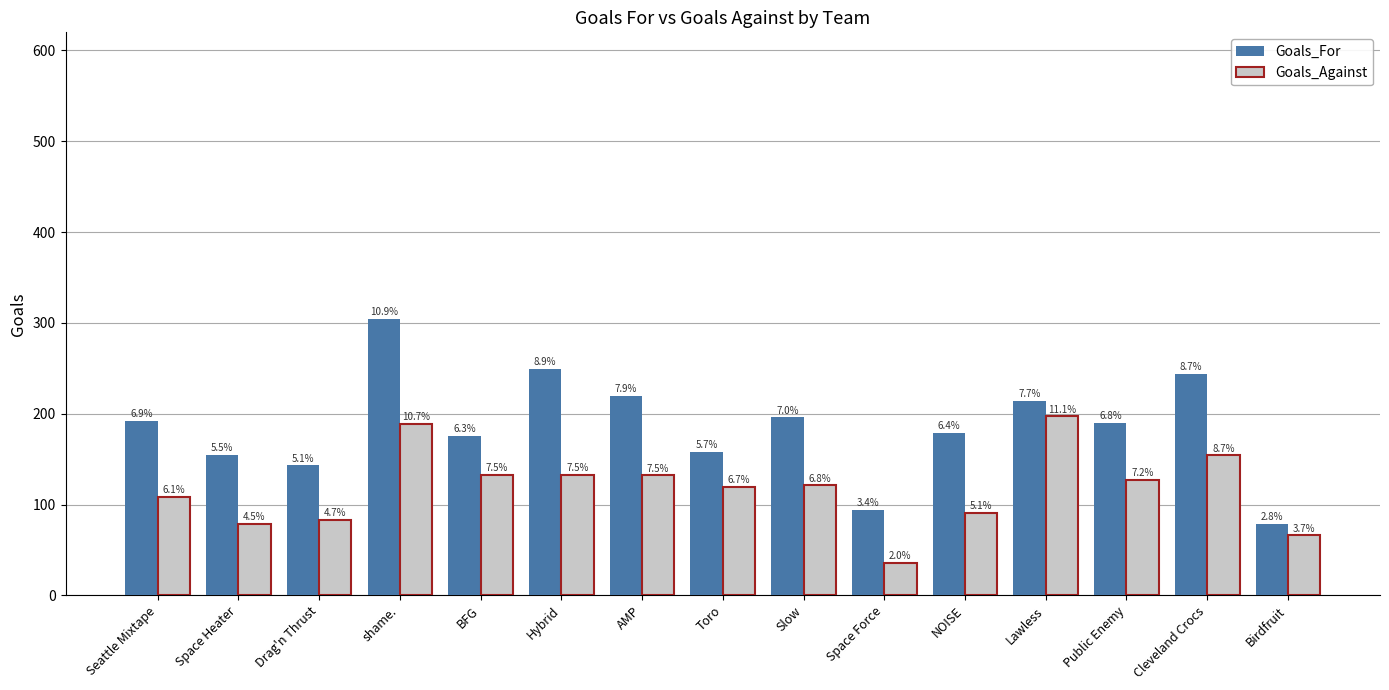

Are the bars grouped side by side (vs. stacked)?

Yes